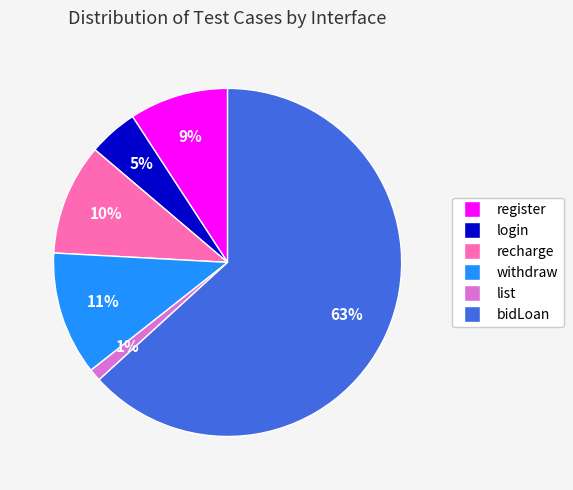

Do register and login together represent more than half of the pie?

No